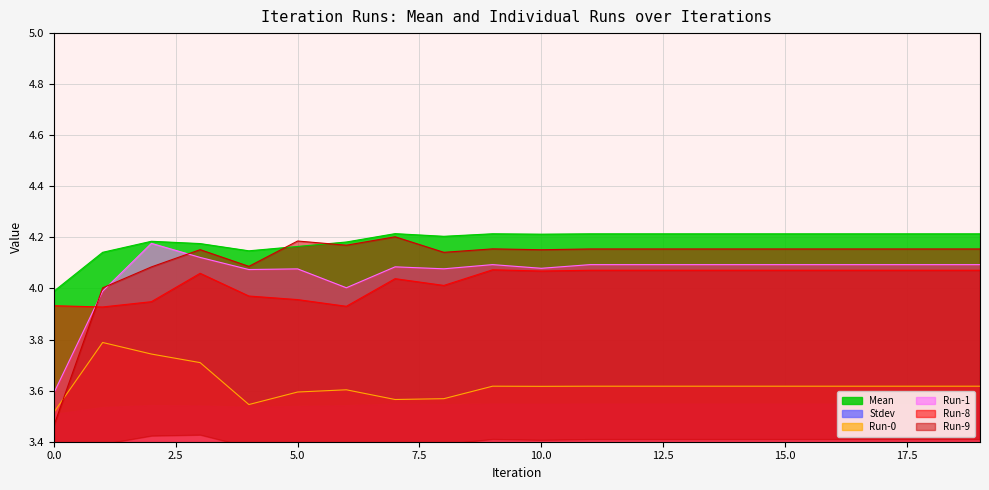

Is the value of Run-0 at 17 greater than the value of Stdev at 8?

Yes